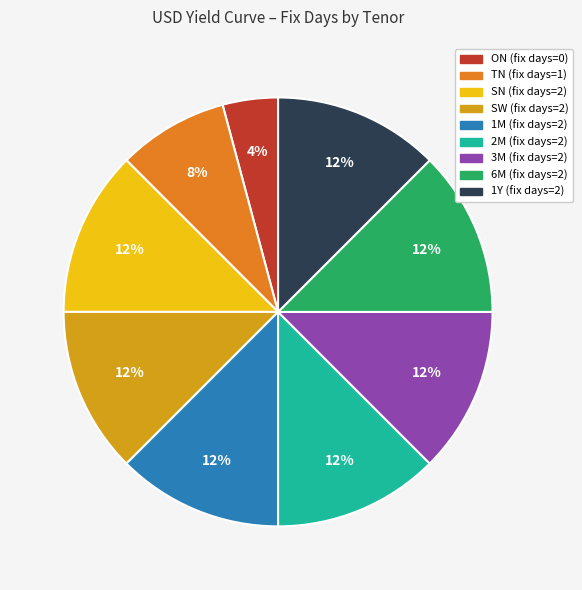

To the nearest percent, what is the average slice percentage?

11%